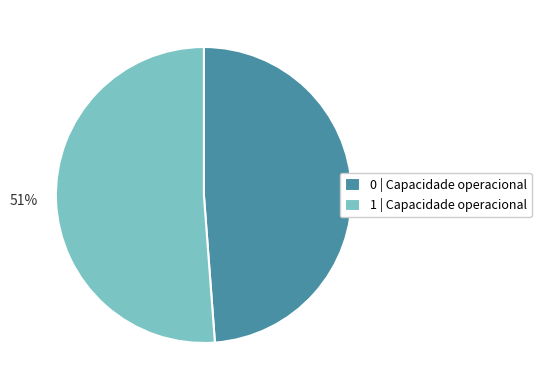

Rank the categories by value from highest to lowest.

1, 0